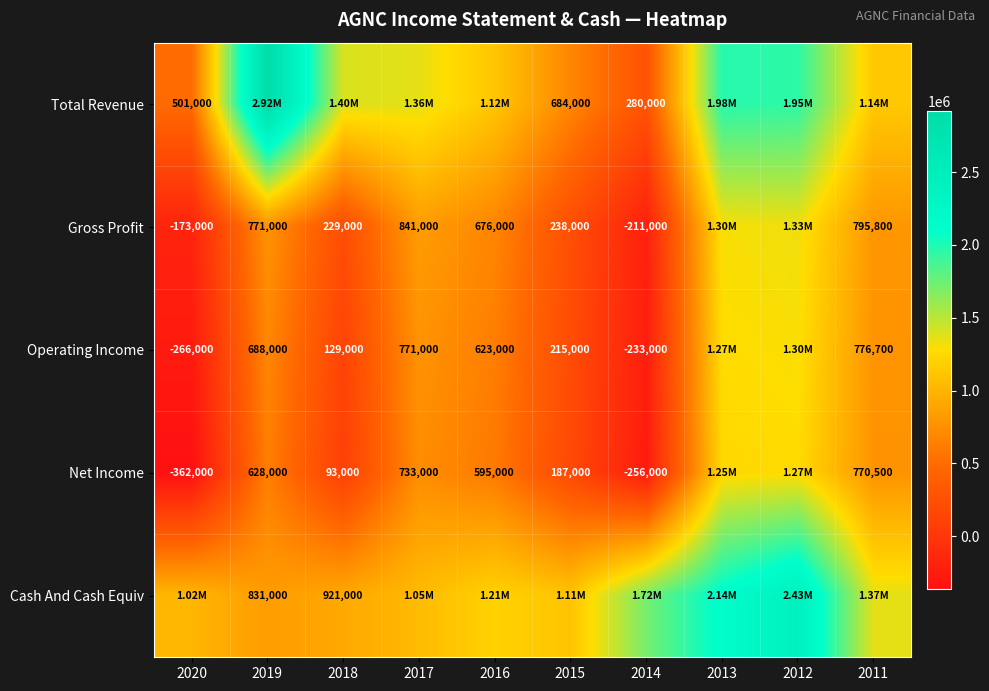

Is the value of Gross Profit at 2011 greater than the value of Operating Income at 2018?

Yes